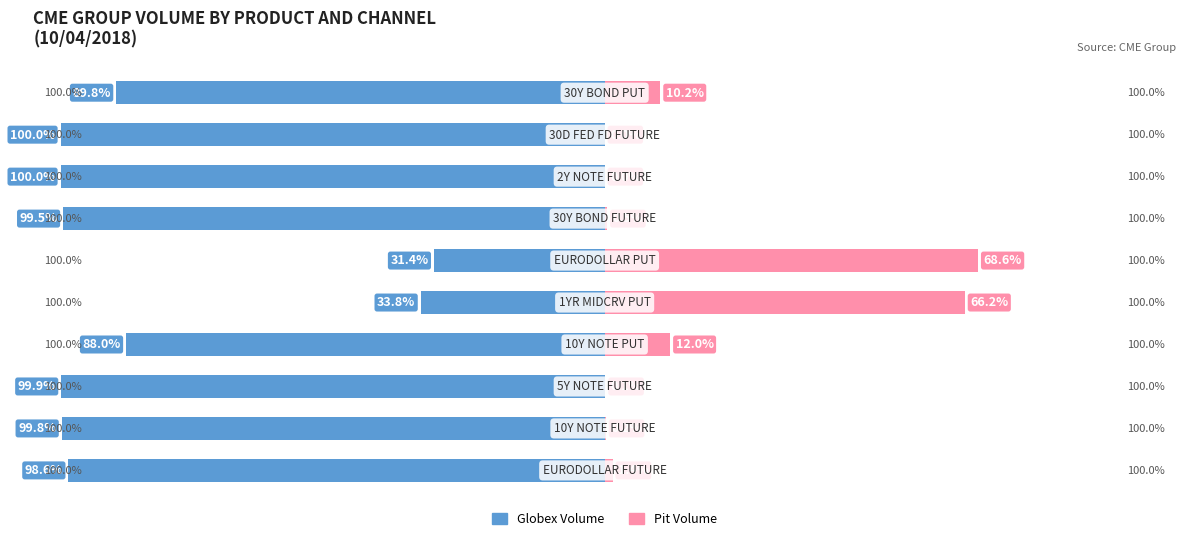

At how many categories does at least one series exceed -46?

10